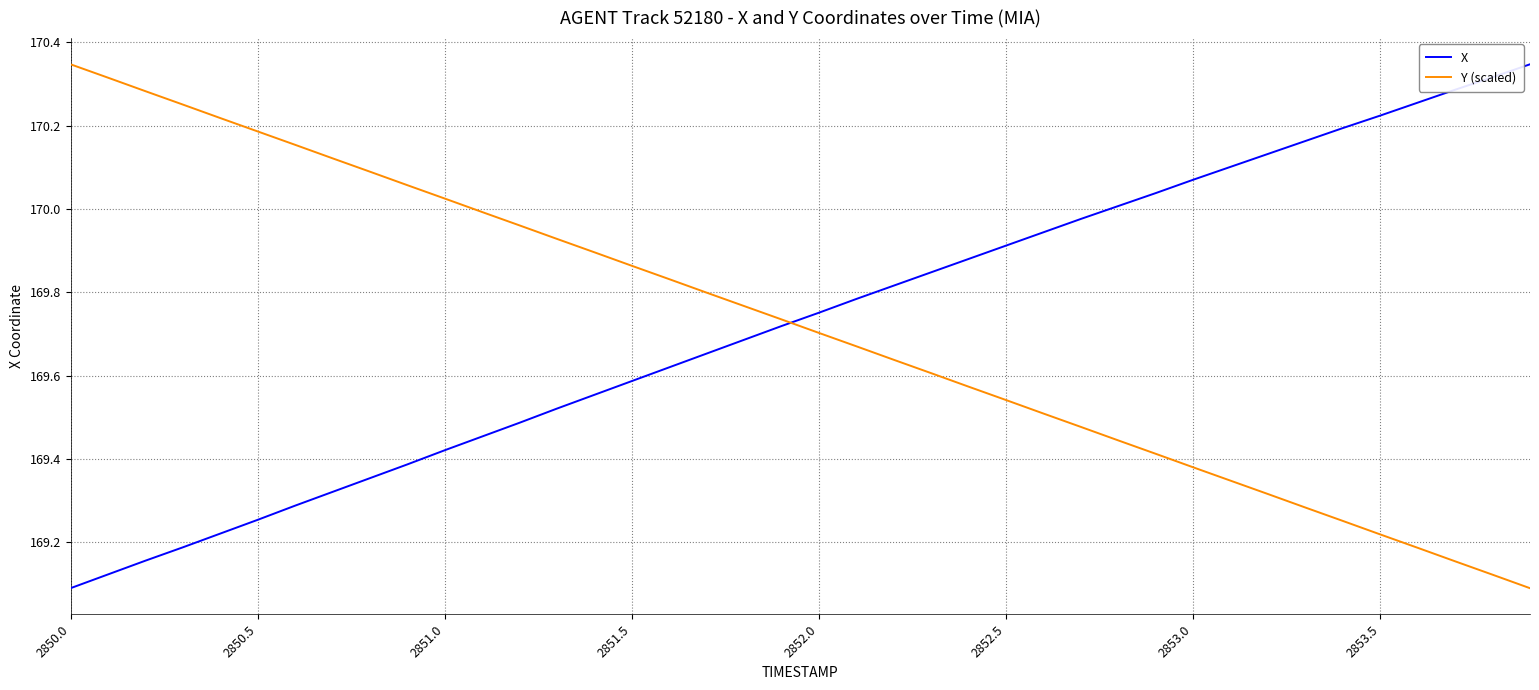

How many intersections are there between Y (scaled) and X?

1